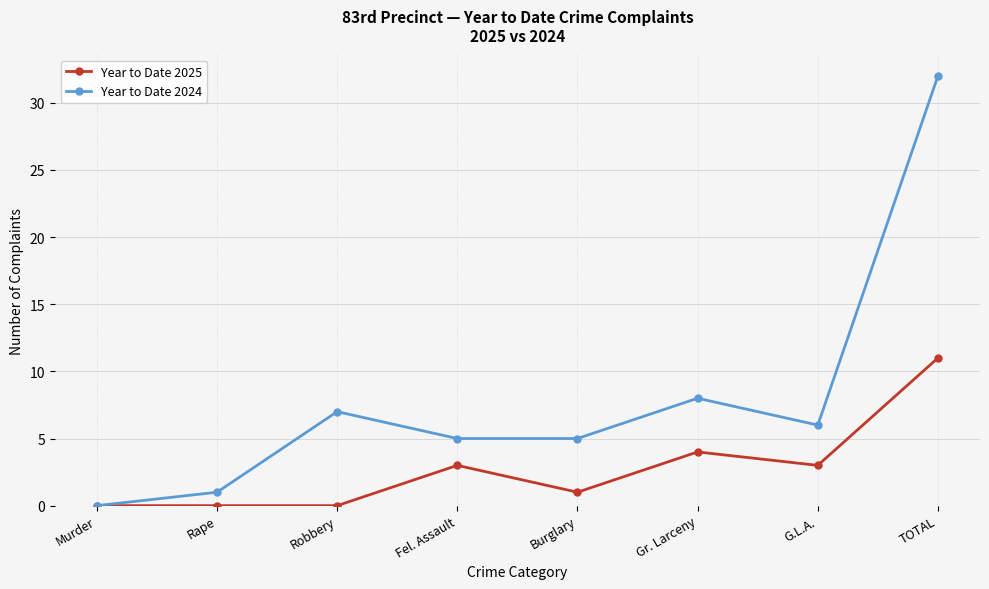

The Year to Date 2024 series shows 6 at G.L.A.. True or false?

True